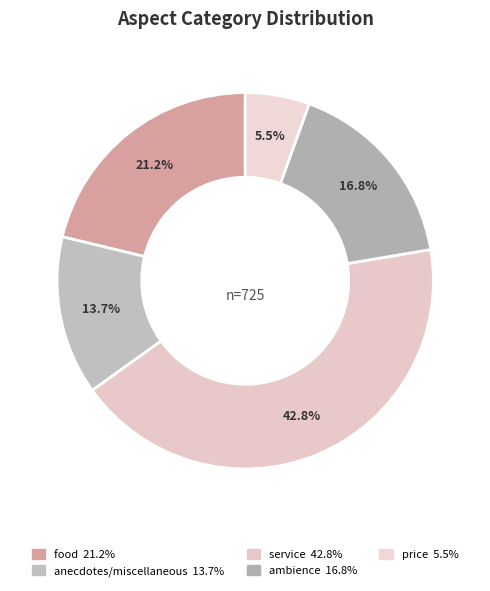

How many slices are in this pie chart?

5